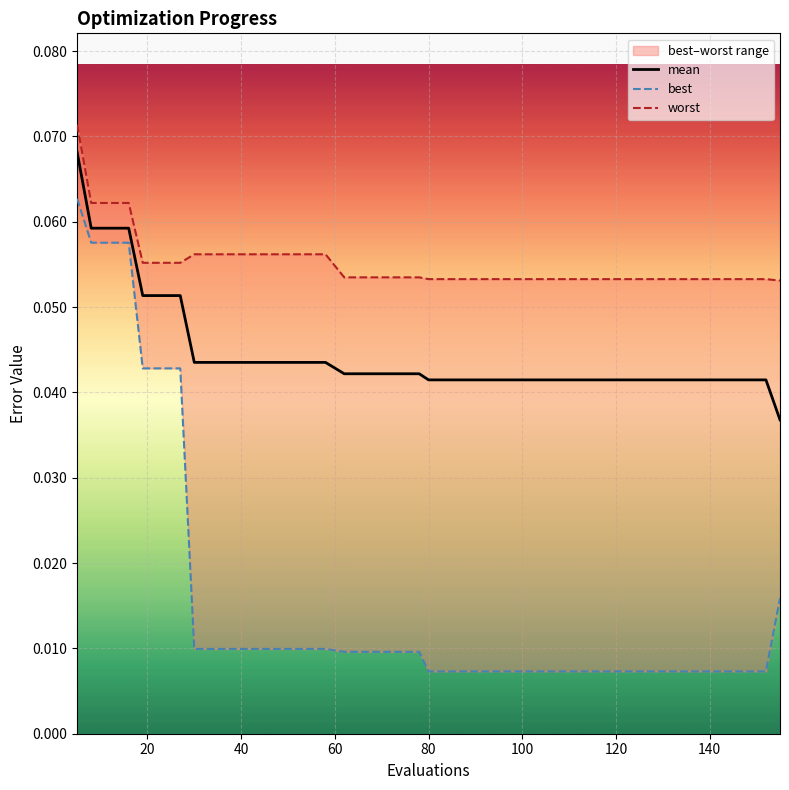

True or false: worst and mean intersect in this chart.

False